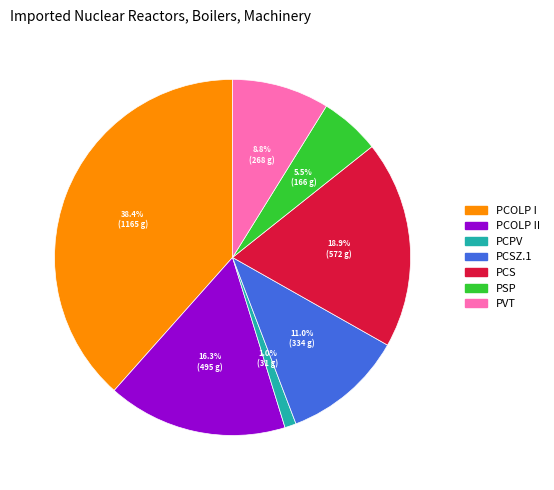

How many slices are in this pie chart?

7